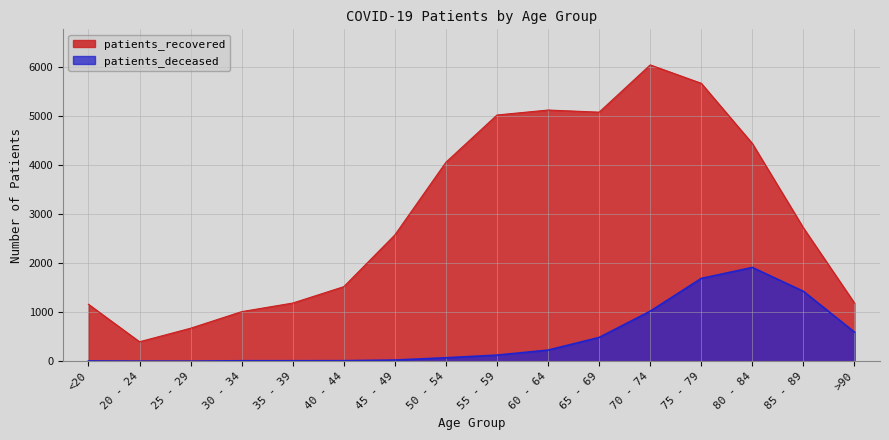

Where is the first local maximum for patients_deceased?

80 - 84